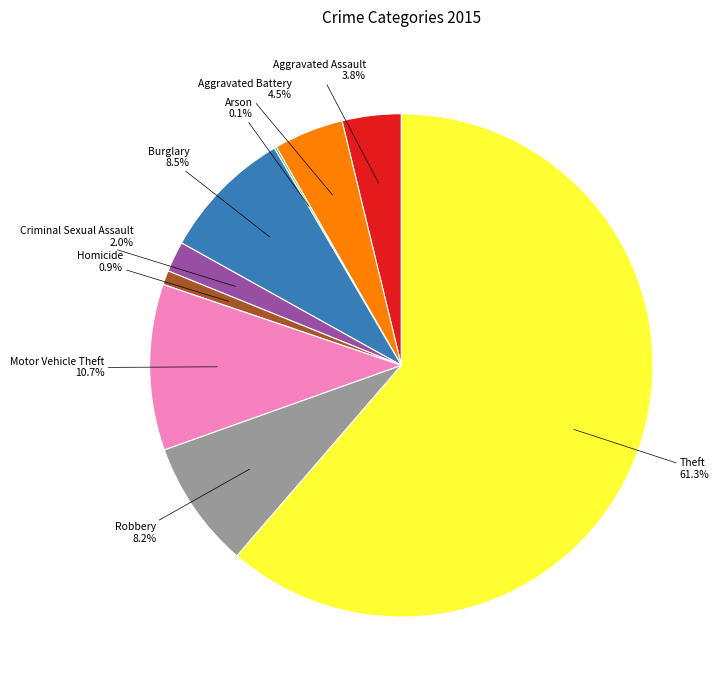

To the nearest percent, what percentage of the pie is Homicide?

1%